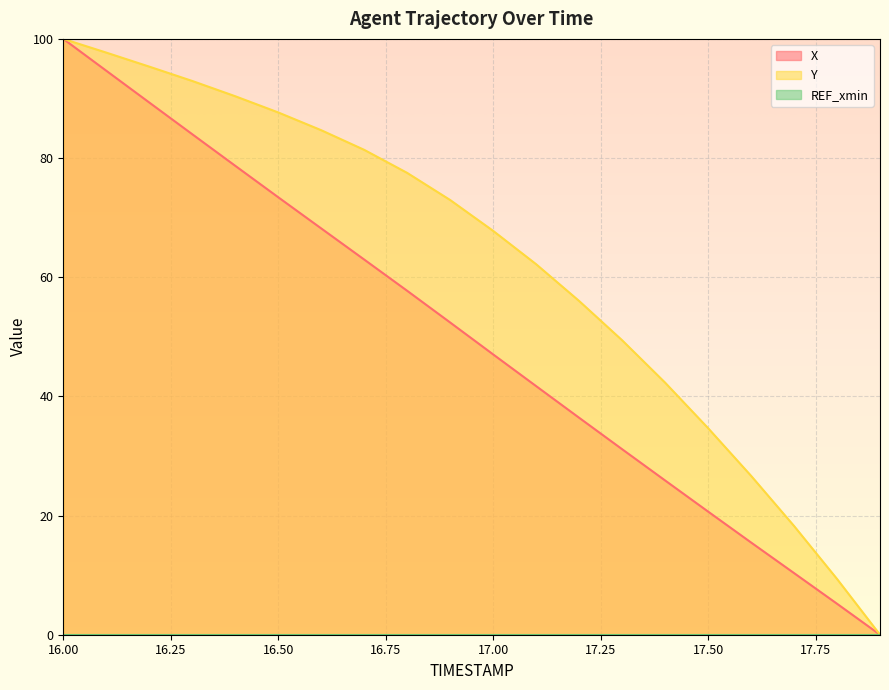

What is the difference between the highest and lowest values at 17.8?

4.2